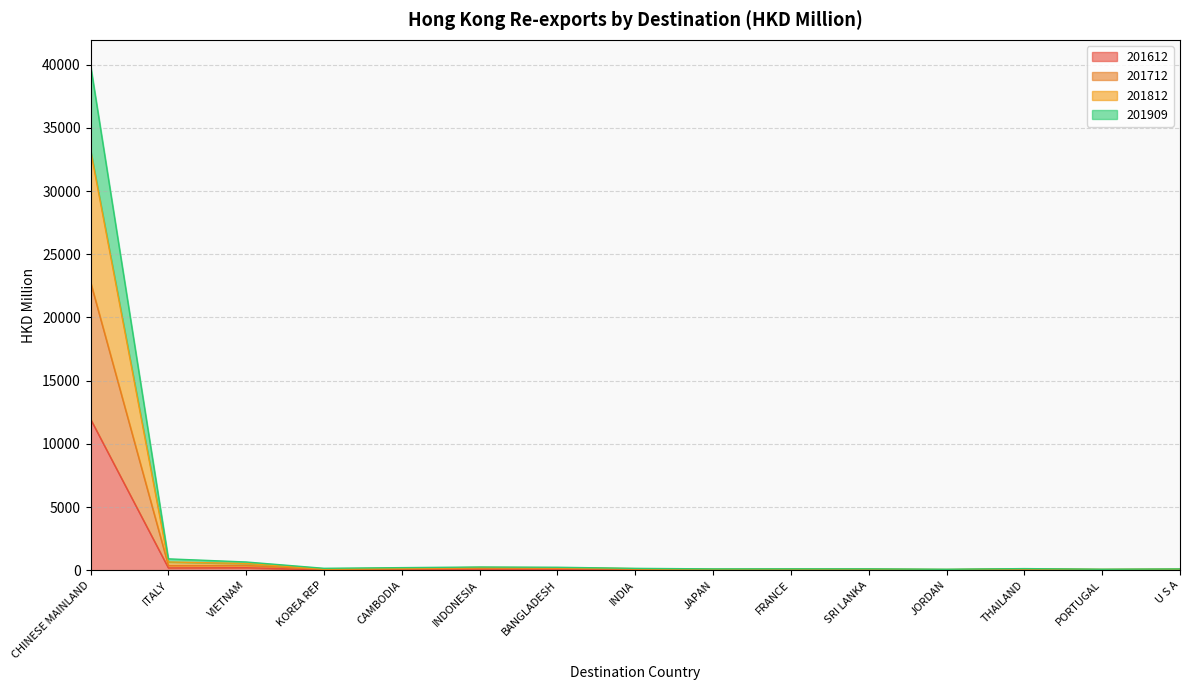

What is the minimum value shown in the chart?

12.5